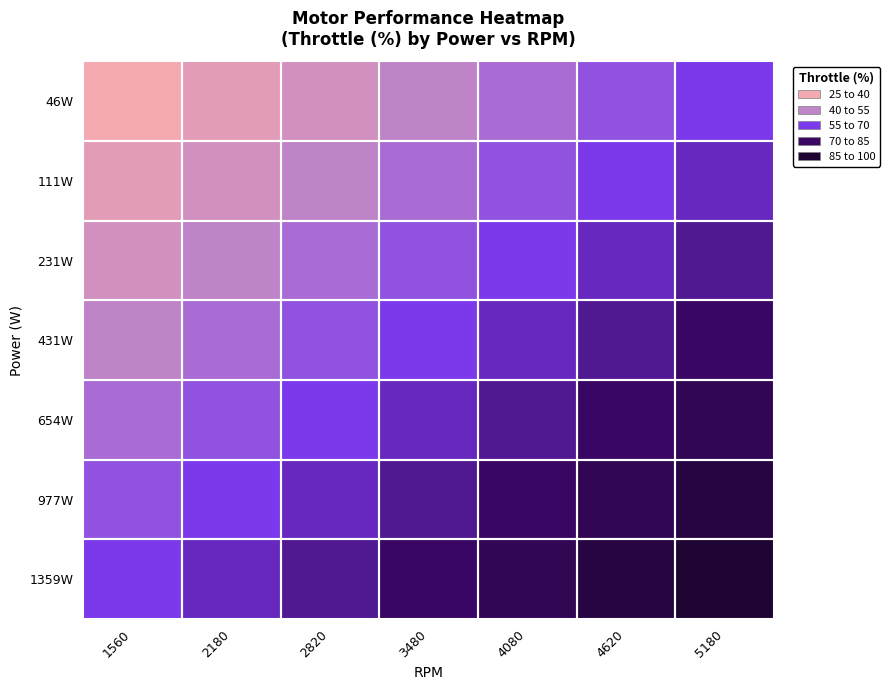

Reading left to right, what are all the values shown in this chart?

46W: 1560=25.0	2180=31.2	2820=37.5	3480=43.8	4080=50.0	4620=56.2	5180=62.5
111W: 1560=31.2	2180=37.5	2820=43.8	3480=50.0	4080=56.2	4620=62.5	5180=68.8
231W: 1560=37.5	2180=43.8	2820=50.0	3480=56.2	4080=62.5	4620=68.8	5180=75.0
431W: 1560=43.8	2180=50.0	2820=56.2	3480=62.5	4080=68.8	4620=75.0	5180=81.2
654W: 1560=50.0	2180=56.2	2820=62.5	3480=68.8	4080=75.0	4620=81.2	5180=87.5
977W: 1560=56.2	2180=62.5	2820=68.8	3480=75.0	4080=81.2	4620=87.5	5180=93.8
1359W: 1560=62.5	2180=68.8	2820=75.0	3480=81.2	4080=87.5	4620=93.8	5180=100.0